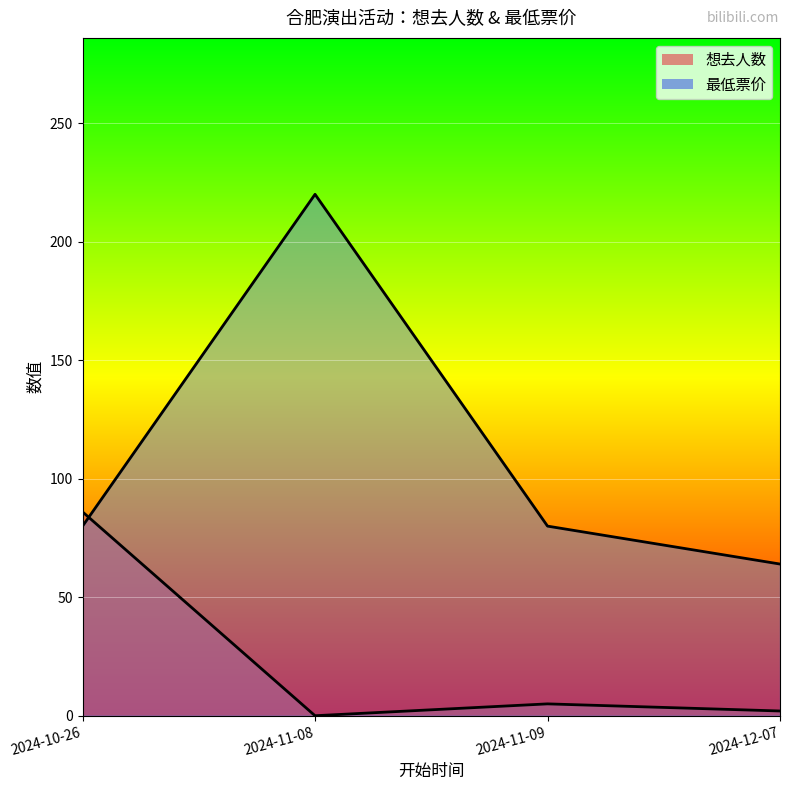

Reading left to right, transcribe all the data shown in this chart.

想去人数: 2024-10-26=86	2024-11-08=0	2024-11-09=5	2024-12-07=2
最低票价: 2024-10-26=80	2024-11-08=220	2024-11-09=80	2024-12-07=64